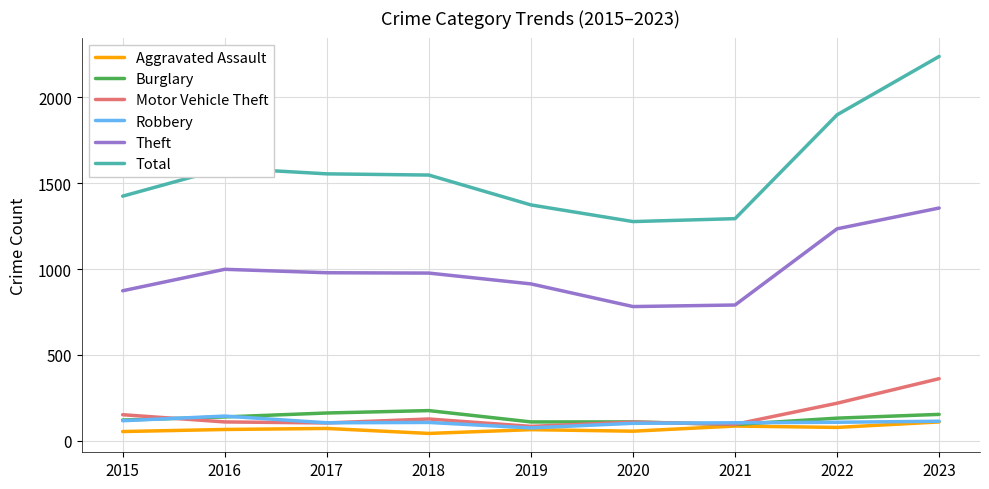

What is the smallest value displayed?

43